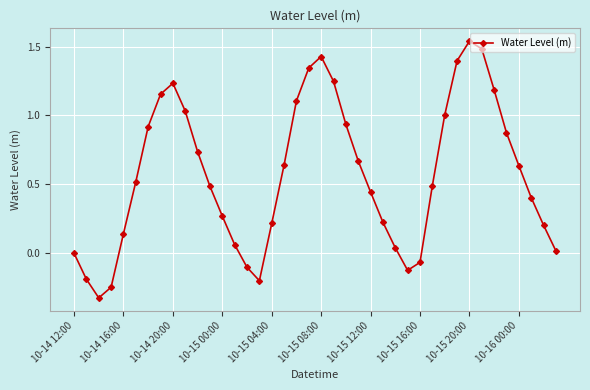

True or false: the data has more than 1 interior local peaks.

True